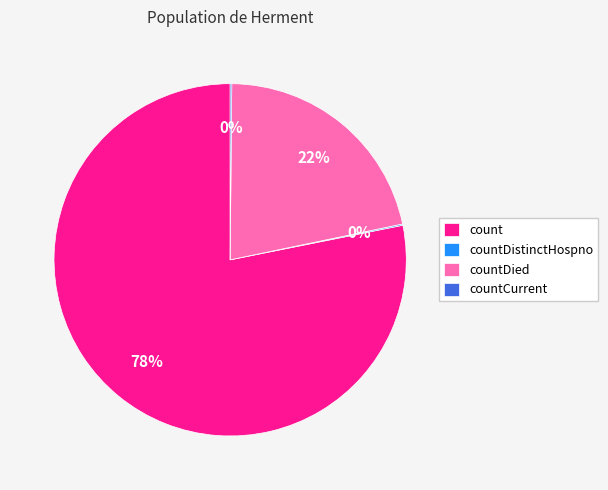

Which category has the biggest portion of the pie?

count